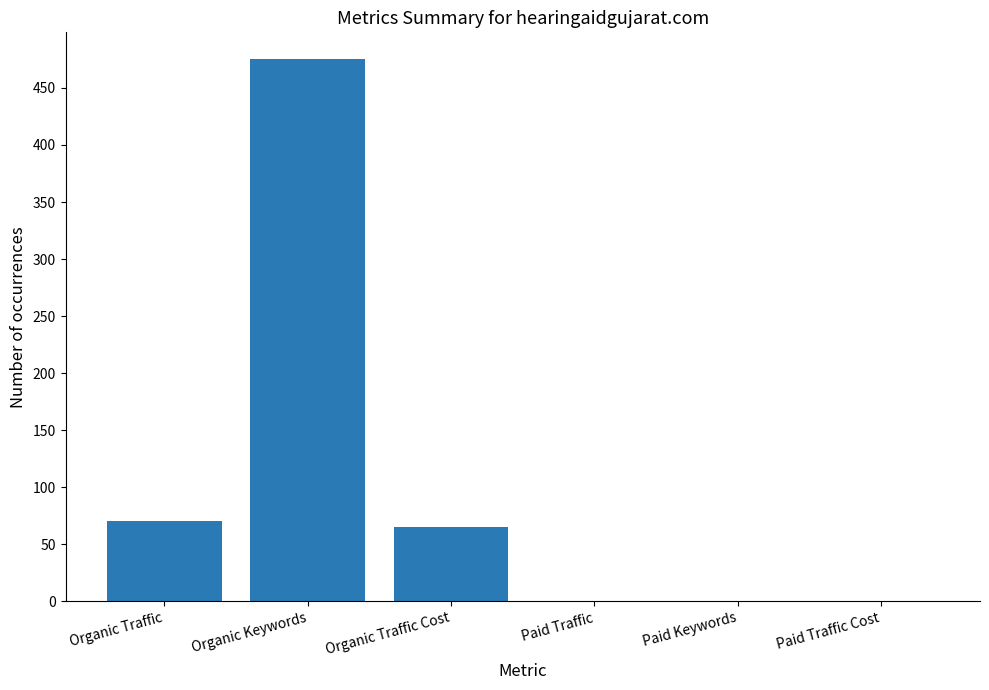

How many categories are shown in the chart?

6